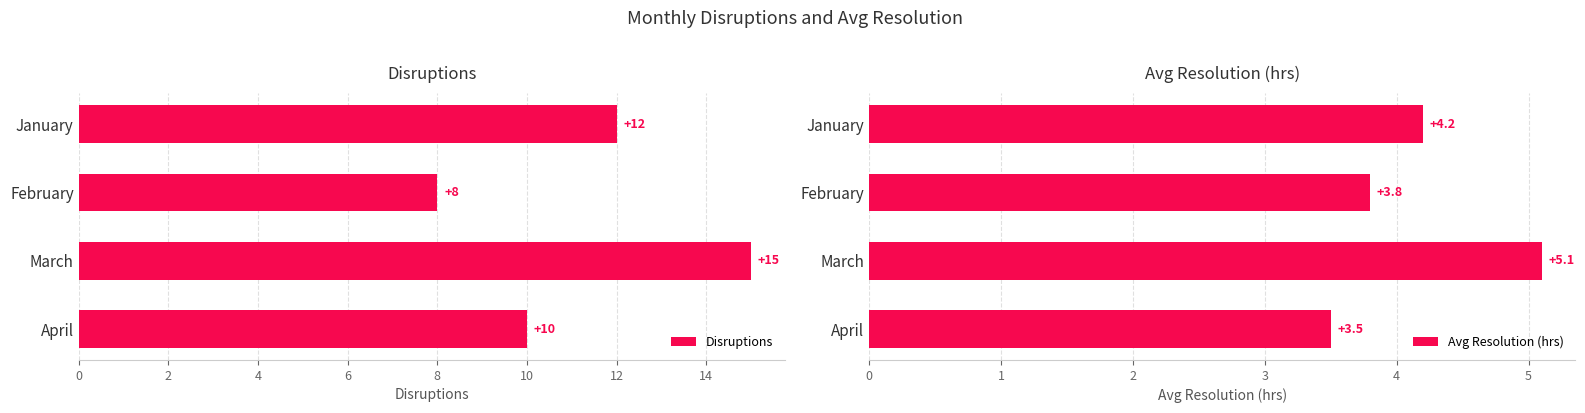

What are all the series names shown in the legend?

Disruptions, Avg Resolution (hrs)